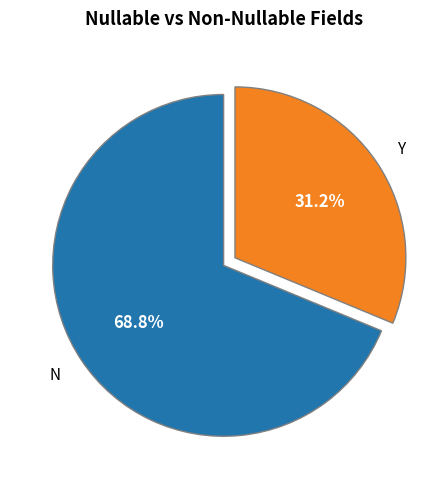

Between N and Y, which is larger?

N